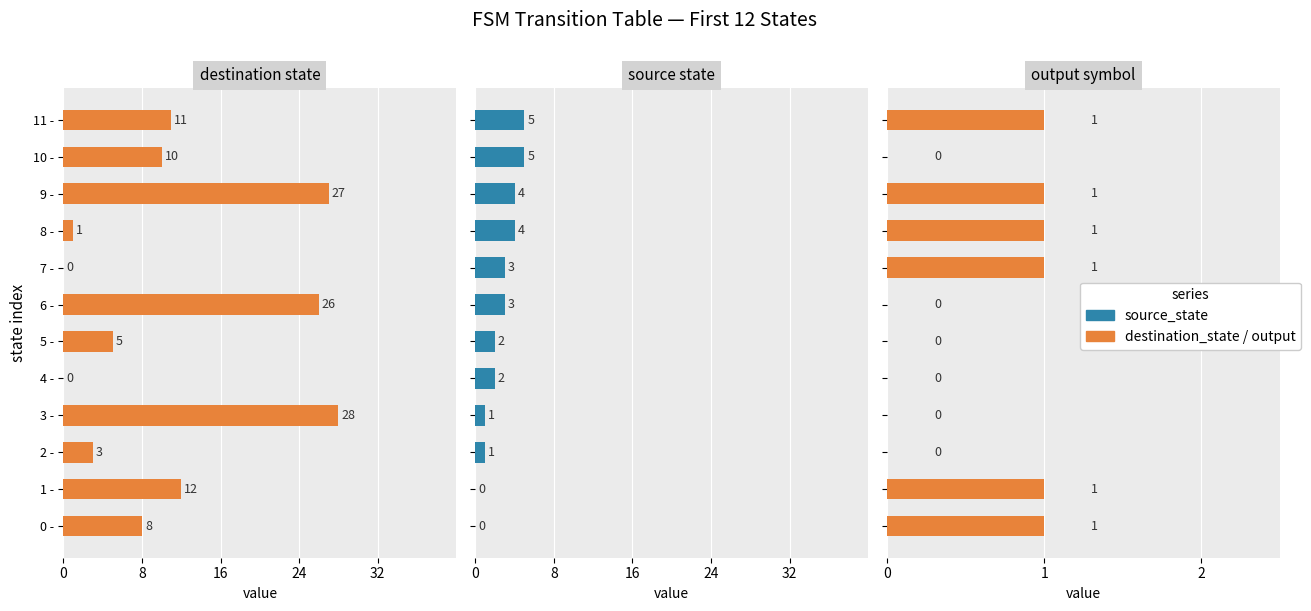

Rank the series by their maximum value, from highest to lowest.

destination_state, source_state, output_symbol